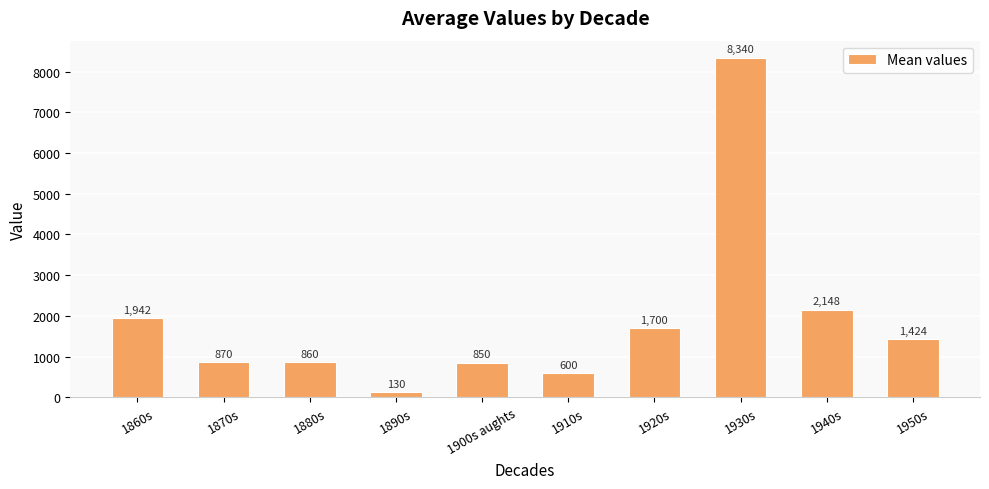

What is the smallest value displayed?

130.0